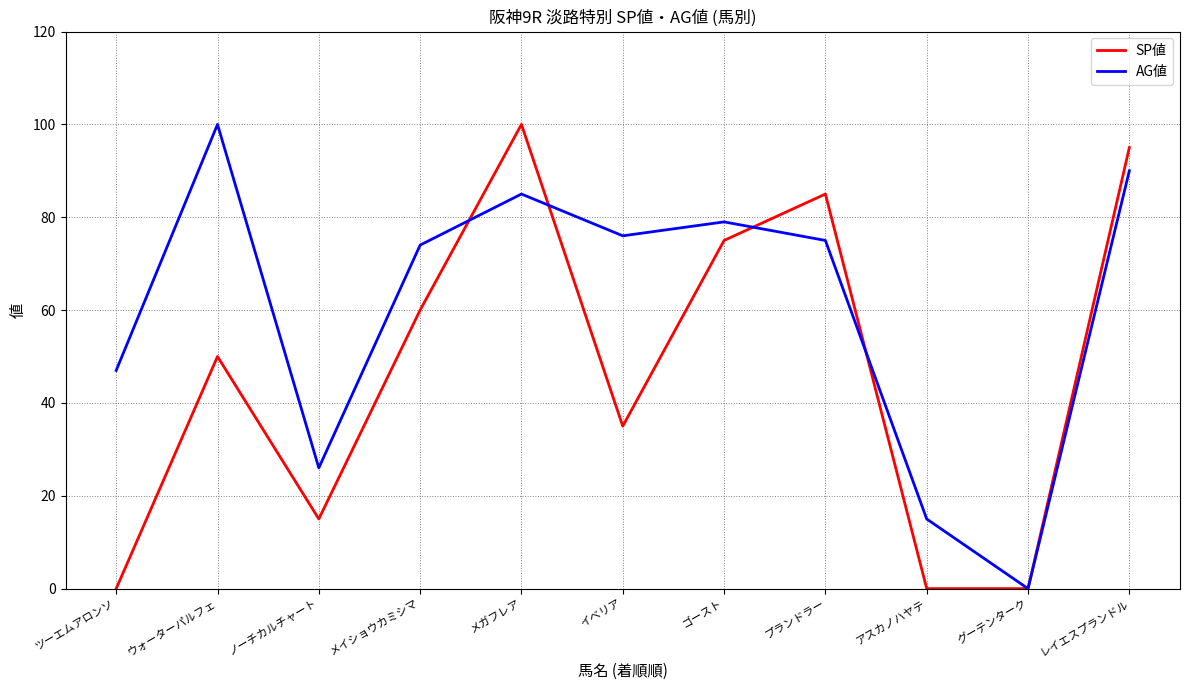

At which label does SP値 reach its peak?

メガフレア